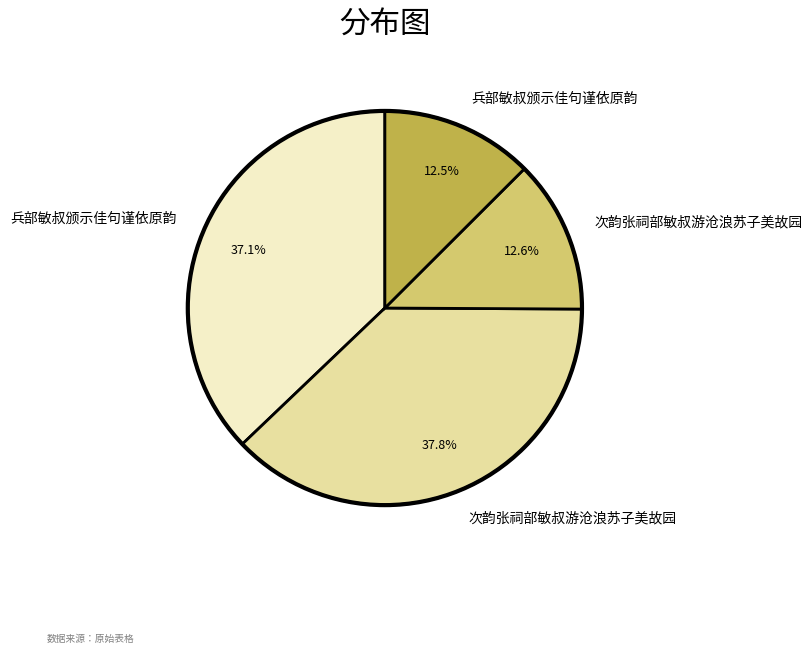

How many slices are in this pie chart?

4